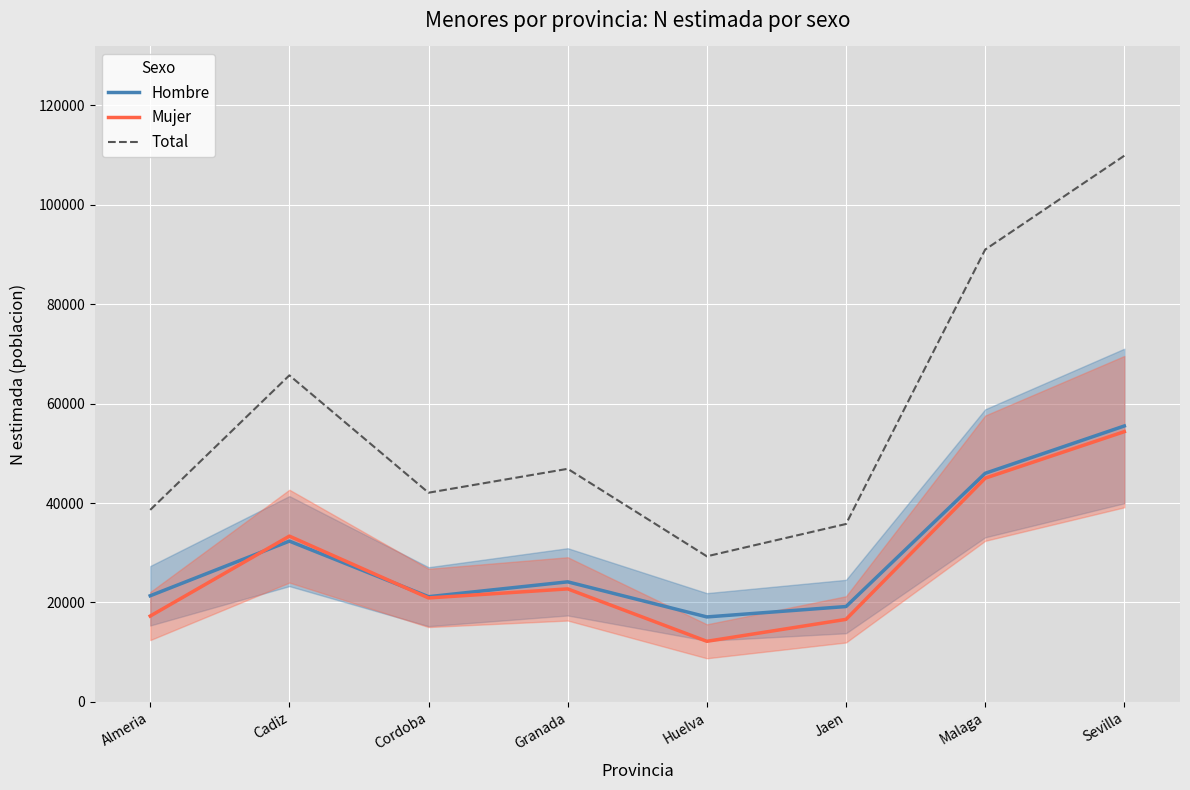

At how many categories does at least one series exceed 69340?

2